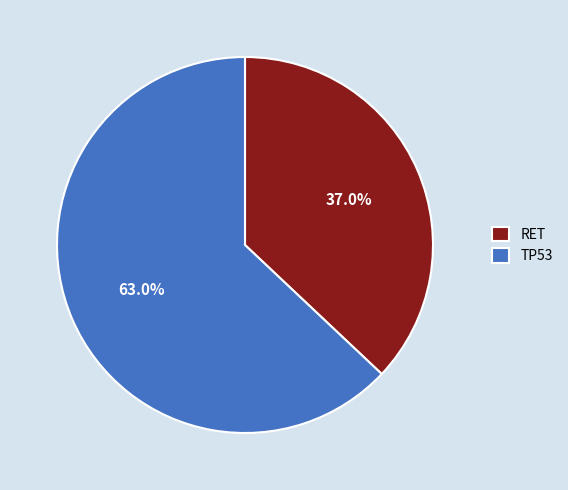

Count the number of slices in the pie.

2